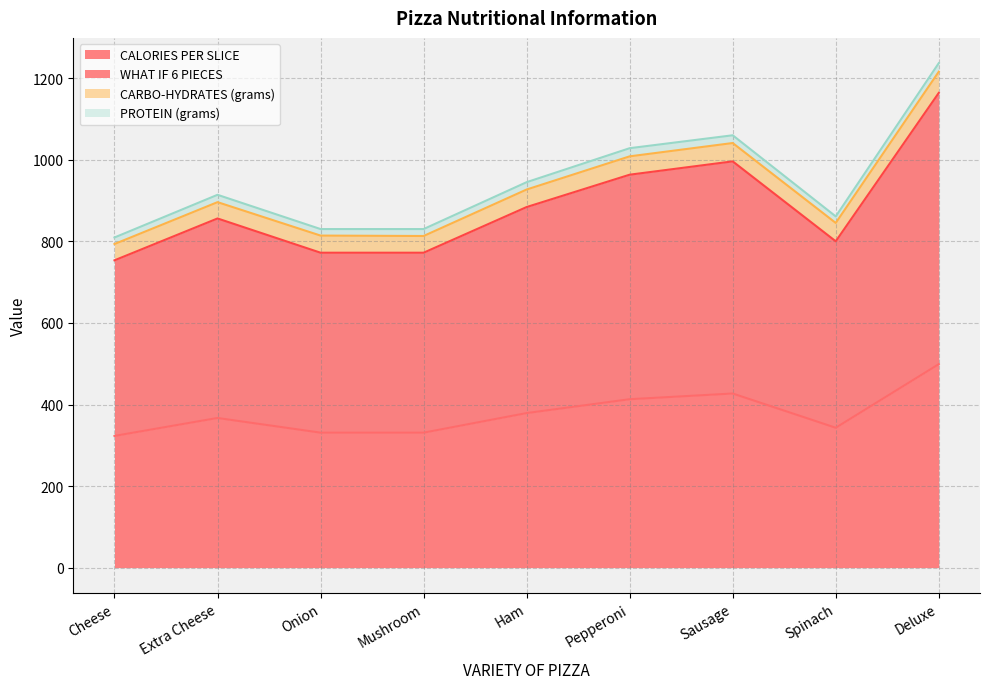

At which category is the sum across all series the highest?

Deluxe